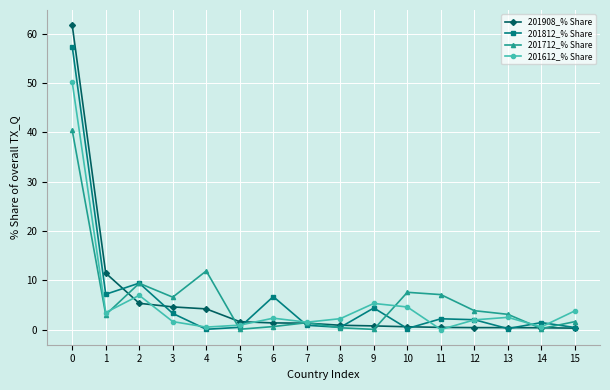

Is the value of 201812_% Share at 10 greater than the value of 201712_% Share at 10?

No